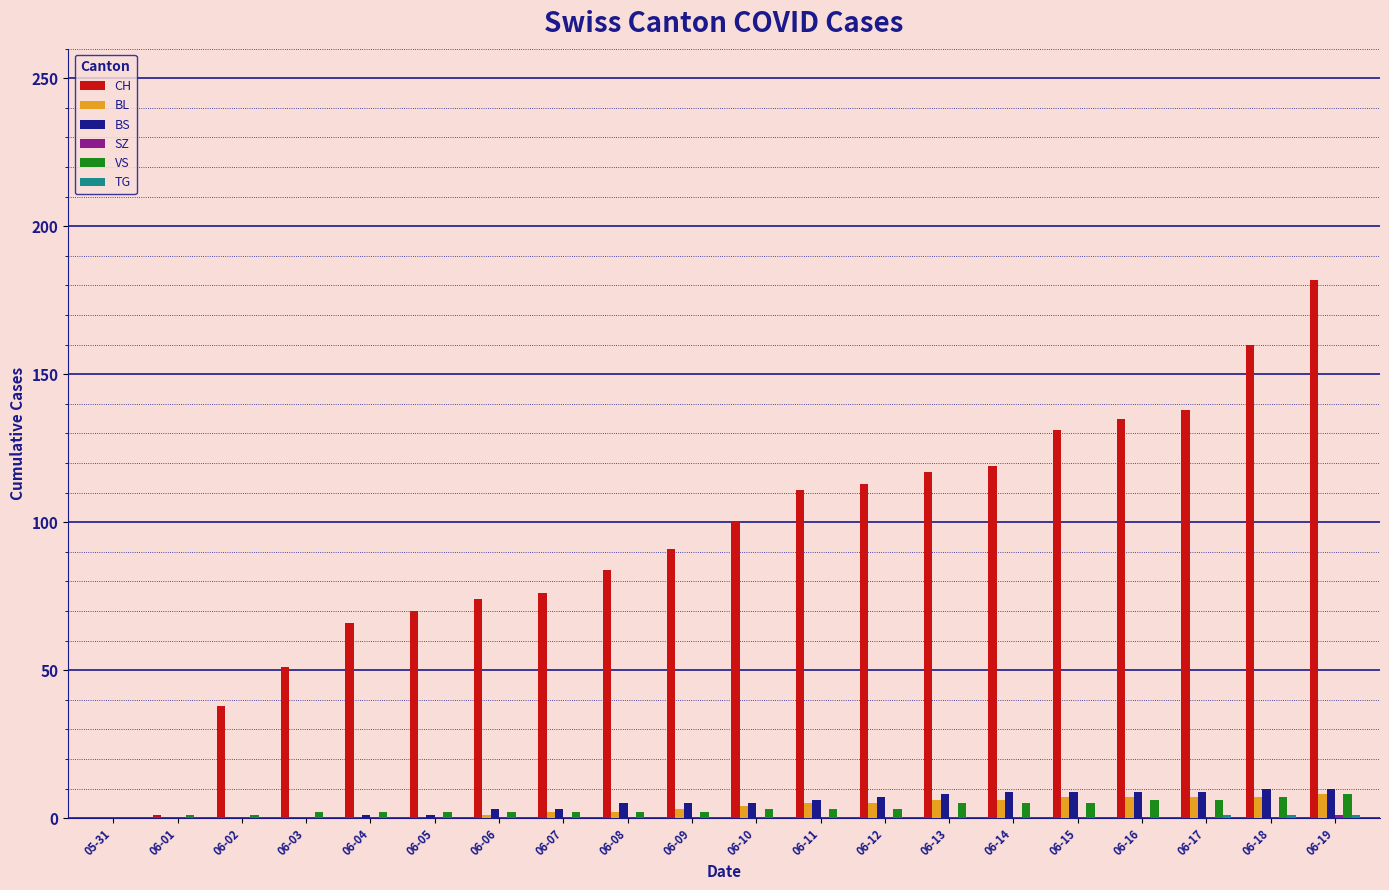

Which series changed the most between 06-03 and 06-10?

CH